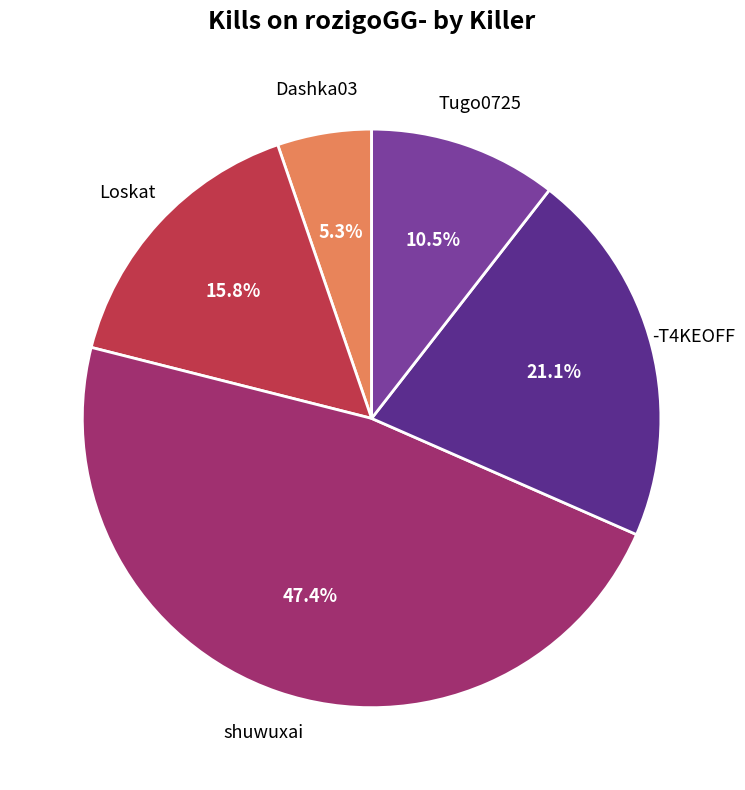

Does any single category account for the majority?

No